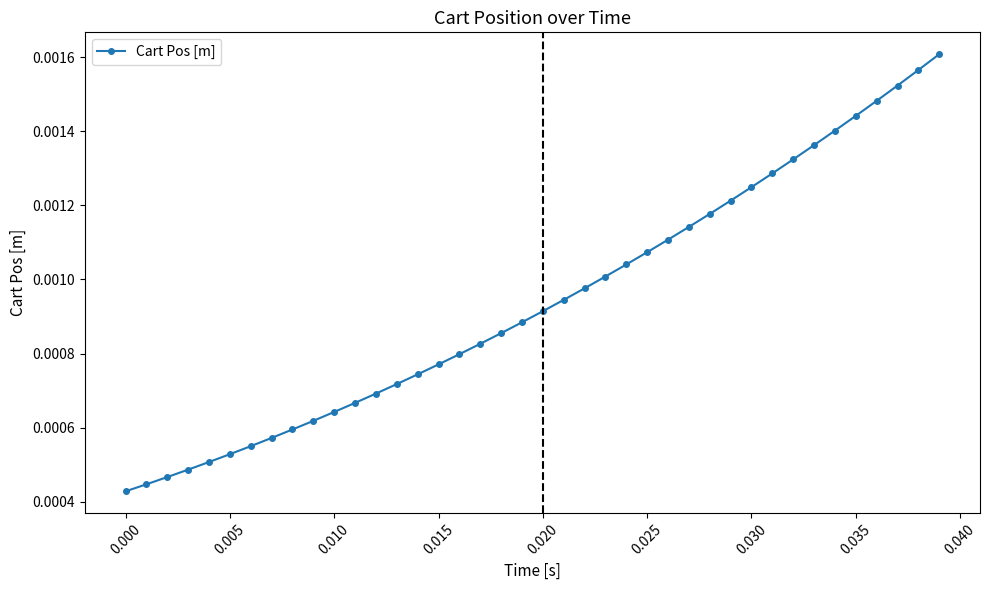

Count the values in the range 0 to 1.

40